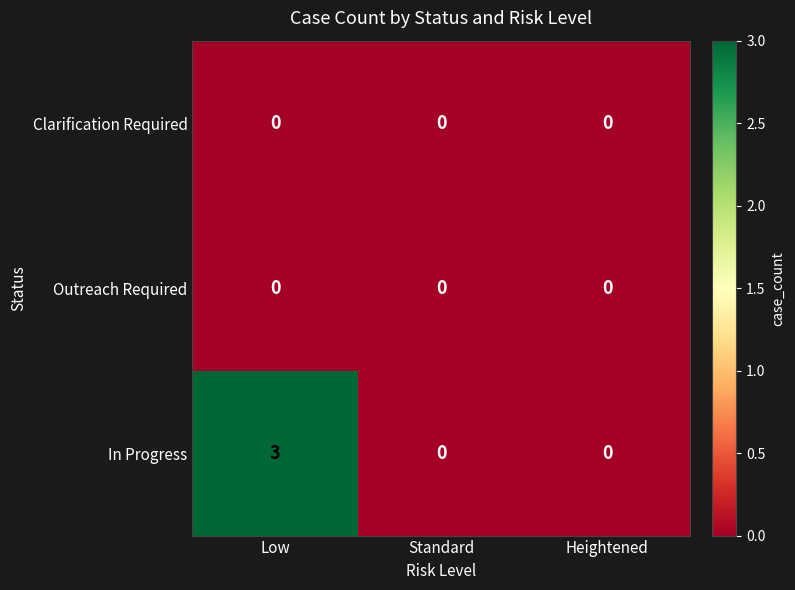

Reading left to right, extract all data points from this chart.

Clarification Required: Low=0	Standard=0	Heightened=0
Outreach Required: Low=0	Standard=0	Heightened=0
In Progress: Low=3	Standard=0	Heightened=0